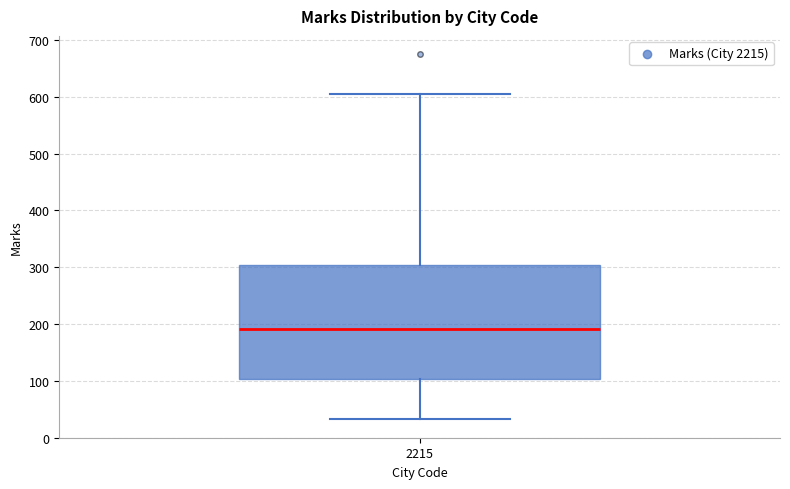

Transcribe this box plot: give where the median line is, the range the box spans, and where the two whiskers end, as read against the y-axis. The values are not printed on the chart, so give them approximately, as read against the axis.

median 190, box 100 to 300, whiskers 30 to 610